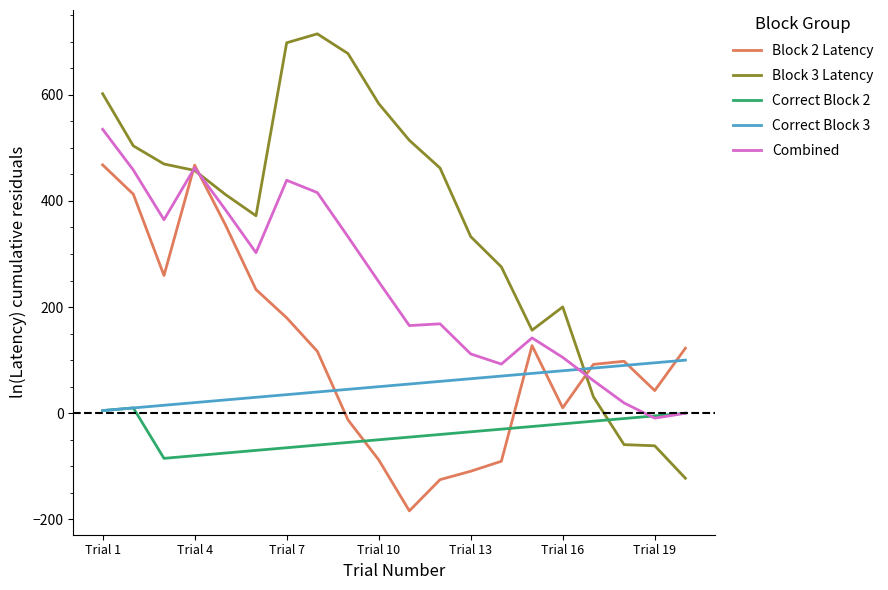

At how many categories does at least one series exceed 169?

15